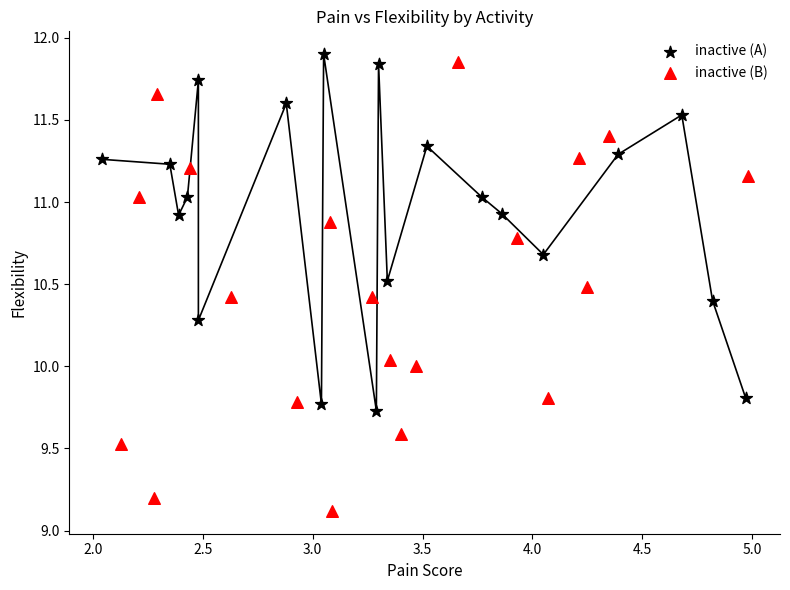

Which series reaches the maximum Y coordinate?

inactive (A)